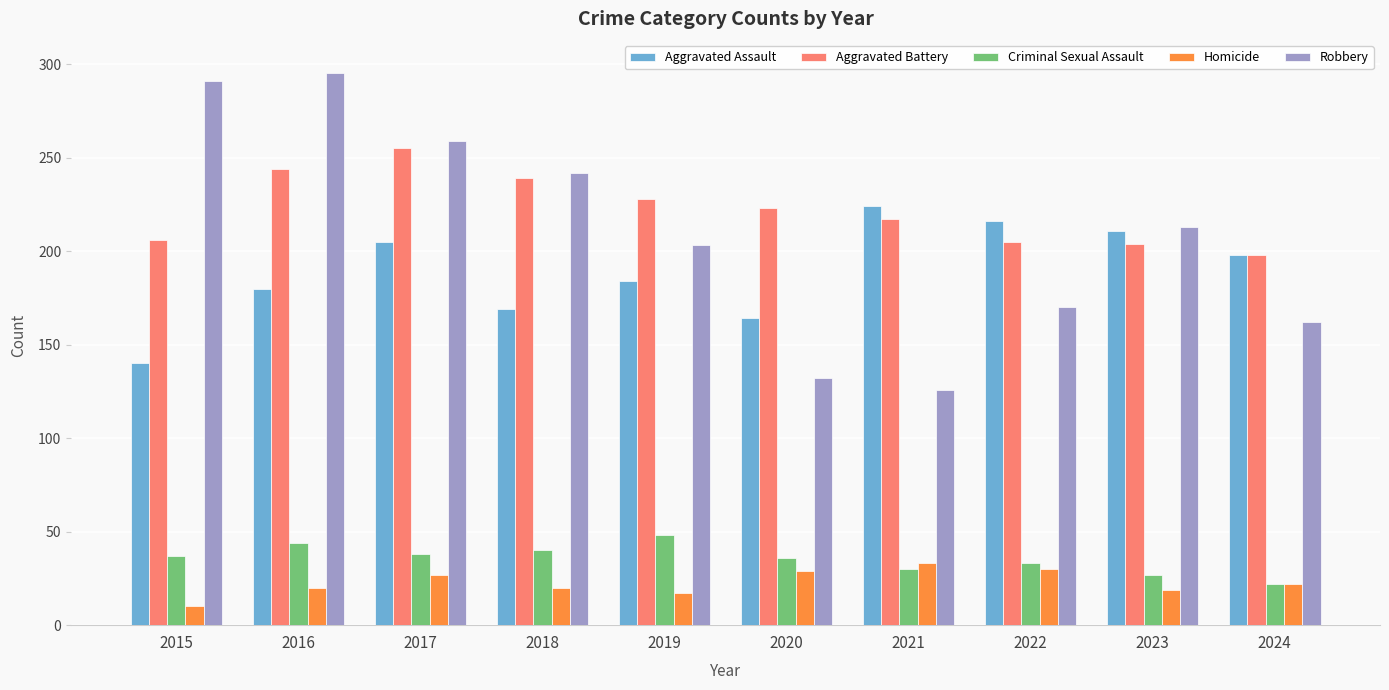

What is the minimum value shown in the chart?

10